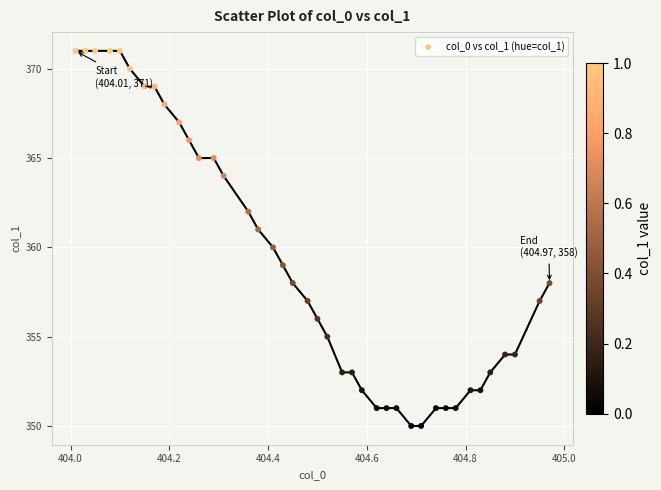

What is the range of Y values (max minus min)?

21